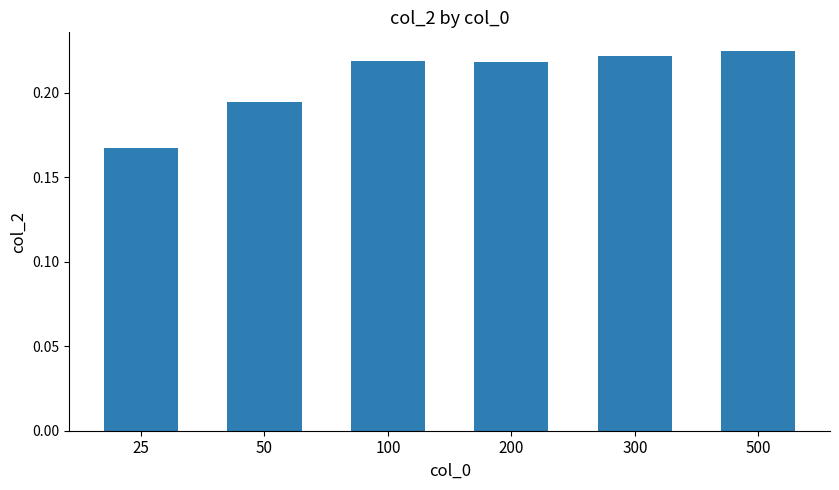

Between 100 and 500, which is larger?

500